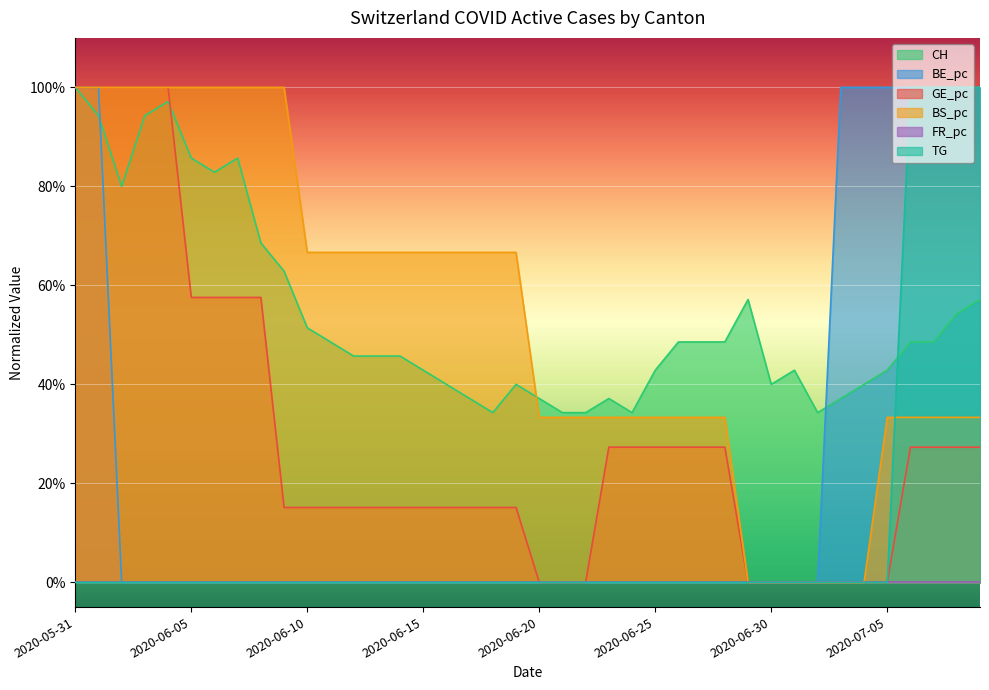

How many interior local peaks does the CH series have?

6